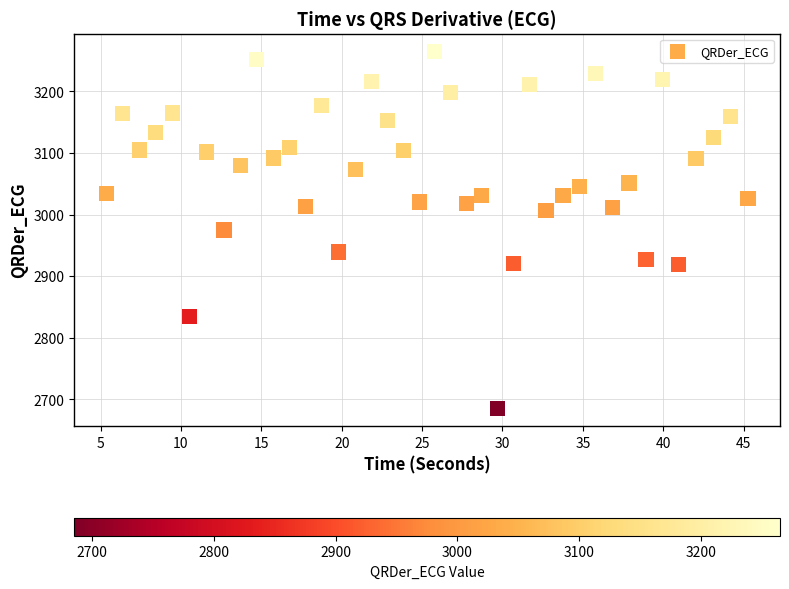

What is the range of X values (max minus min)?

39.9